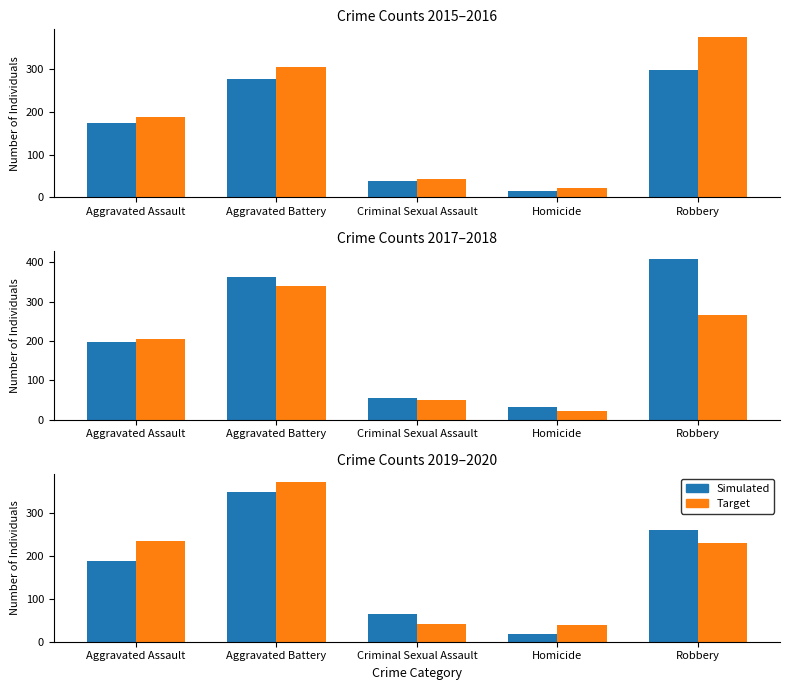

Reading left to right, extract all data points from this chart.

2015: Aggravated Assault=173	Aggravated Battery=276	Criminal Sexual Assault=38	Homicide=15	Robbery=297
2016: Aggravated Assault=187	Aggravated Battery=305	Criminal Sexual Assault=44	Homicide=21	Robbery=374
2017: Aggravated Assault=196	Aggravated Battery=362	Criminal Sexual Assault=56	Homicide=32	Robbery=407
2018: Aggravated Assault=205	Aggravated Battery=339	Criminal Sexual Assault=51	Homicide=23	Robbery=266
2019: Aggravated Assault=187	Aggravated Battery=349	Criminal Sexual Assault=65	Homicide=19	Robbery=260
2020: Aggravated Assault=234	Aggravated Battery=372	Criminal Sexual Assault=41	Homicide=38	Robbery=229